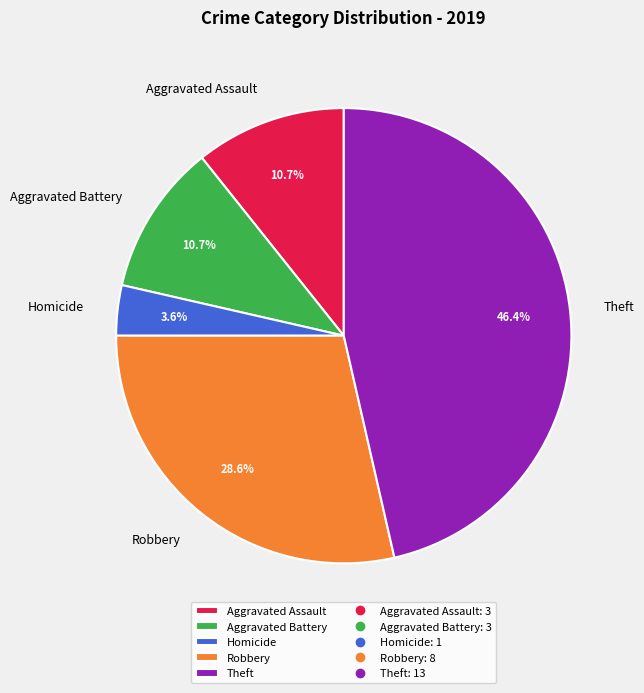

What percentage is the Homicide slice, to the nearest percent?

4%